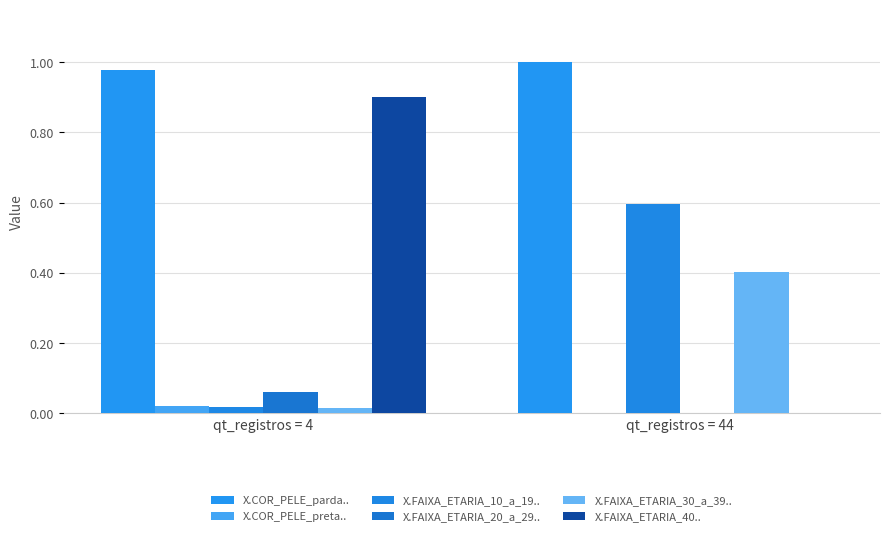

At qt_registros = 4, list the series in order from largest to smallest.

X.COR_PELE_parda.., X.FAIXA_ETARIA_40.., X.FAIXA_ETARIA_20_a_29.., X.COR_PELE_preta.., X.FAIXA_ETARIA_10_a_19.., X.FAIXA_ETARIA_30_a_39..